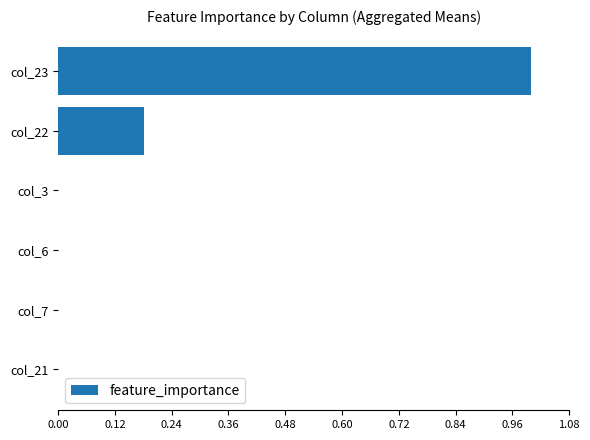

What is the sum of all values?

1.2